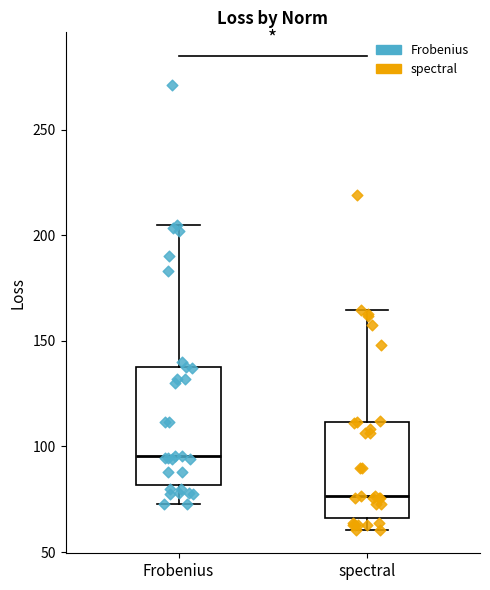

Where does the upper whisker of the box for spectral end on the y-axis? The values are not printed on the chart, so give them approximately, as read against the axis.

165